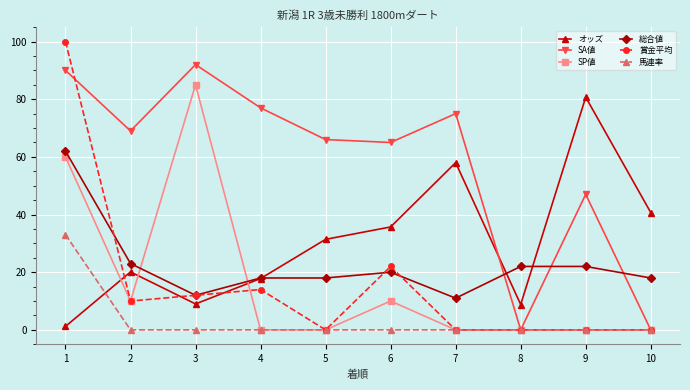

At which category is the sum across all series the highest?

1